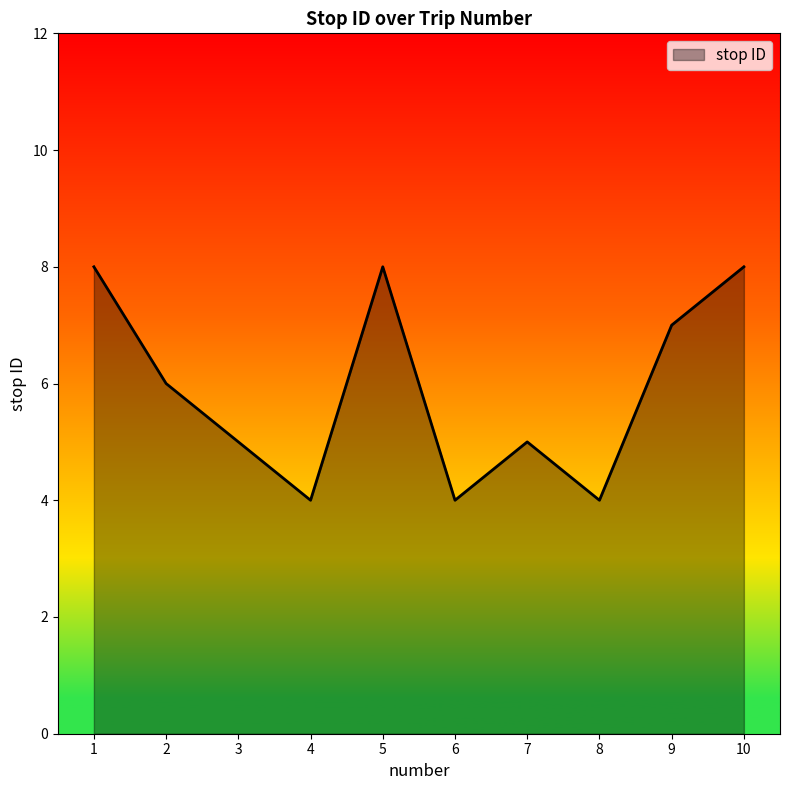

Reading left to right, extract all data points from this chart.

1=8	2=6	3=5	4=4	5=8	6=4	7=5	8=4	9=7	10=8